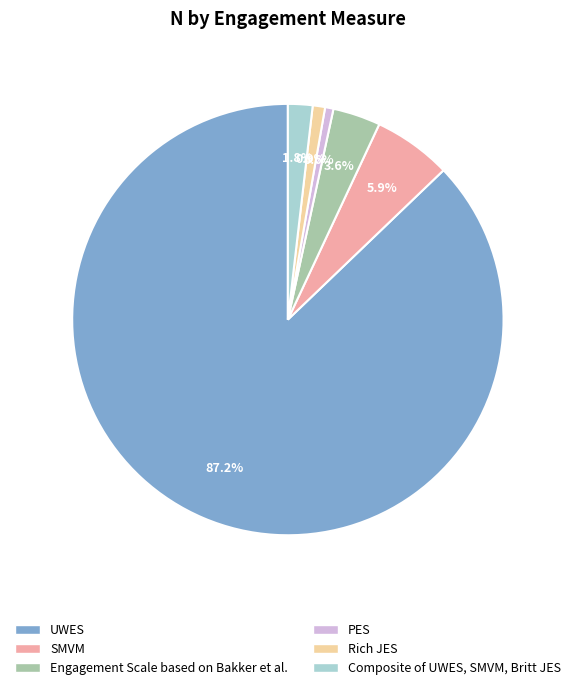

What is the largest slice in the pie chart?

UWES